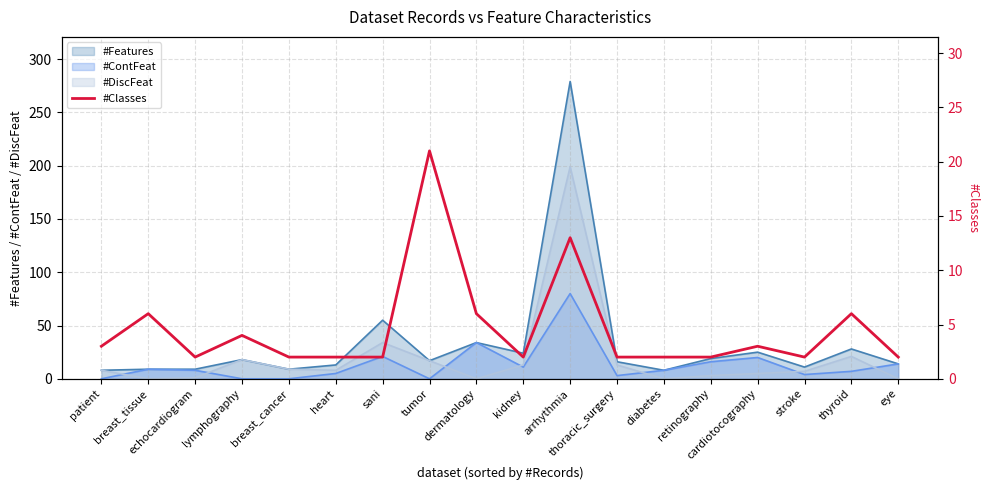

The chart shows a value of 2 at breast_cancer. True or false?

True